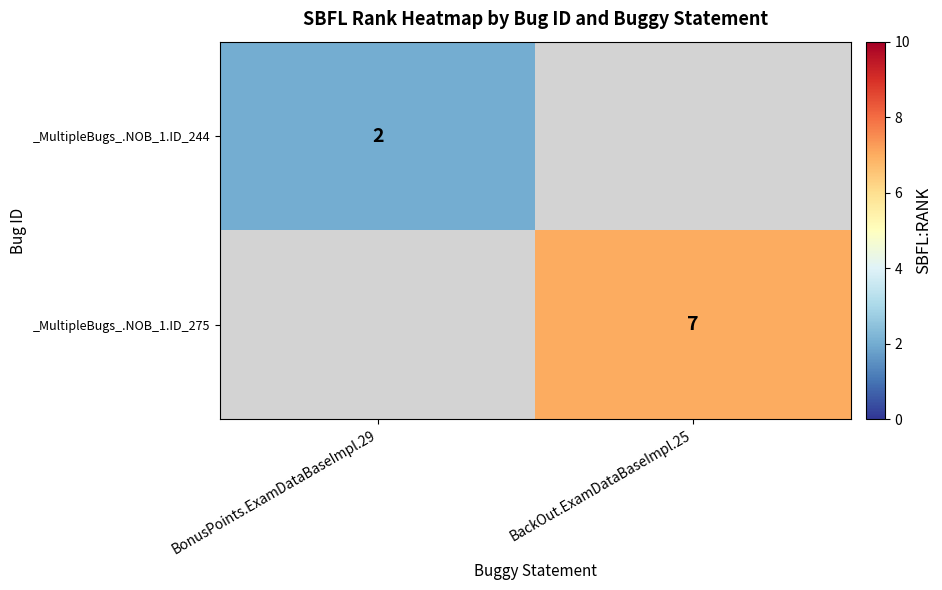

The _MultipleBugs_.NOB_1.ID_275 series shows 7 at BackOut.ExamDataBaseImpl.25. True or false?

True